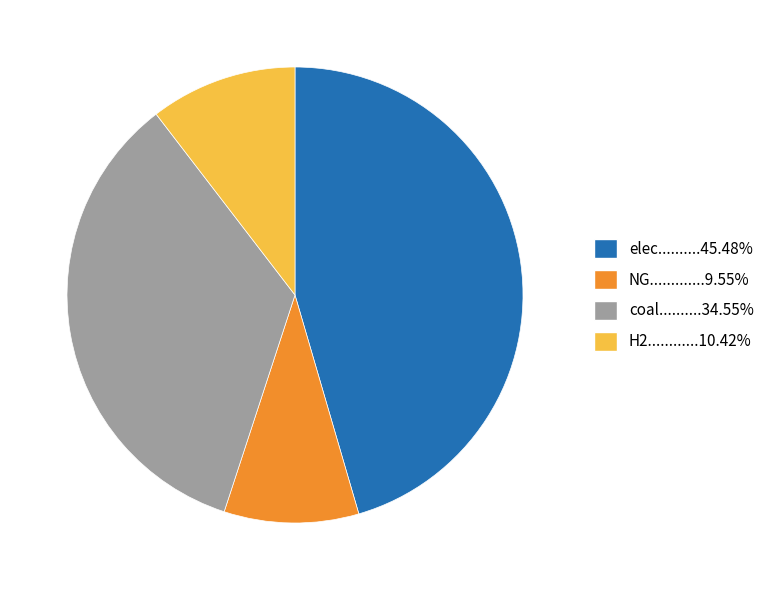

What is the ratio of the value at NG.............9.55% to the value at H2............10.42%?

0.9